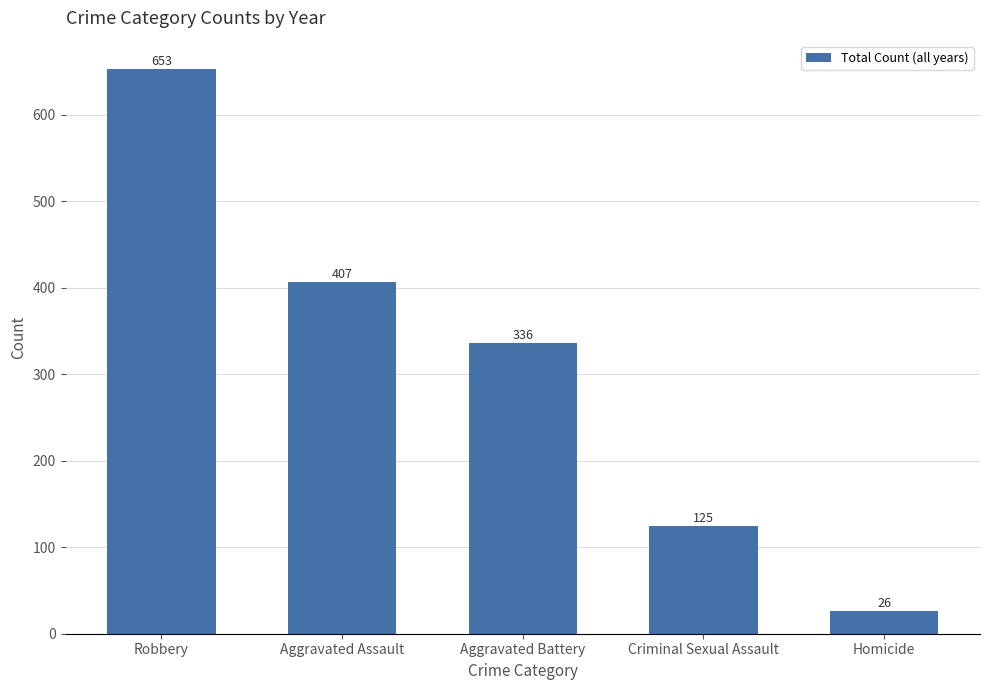

What is the label of the 1st bar from the left?

Robbery